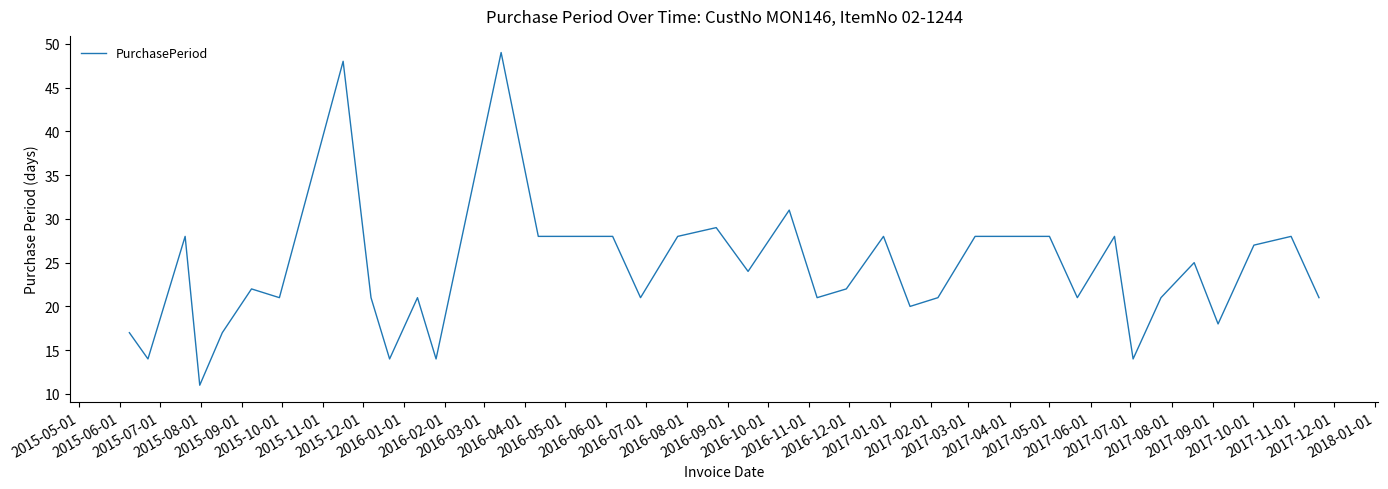

What is the maximum value shown in the chart?

49